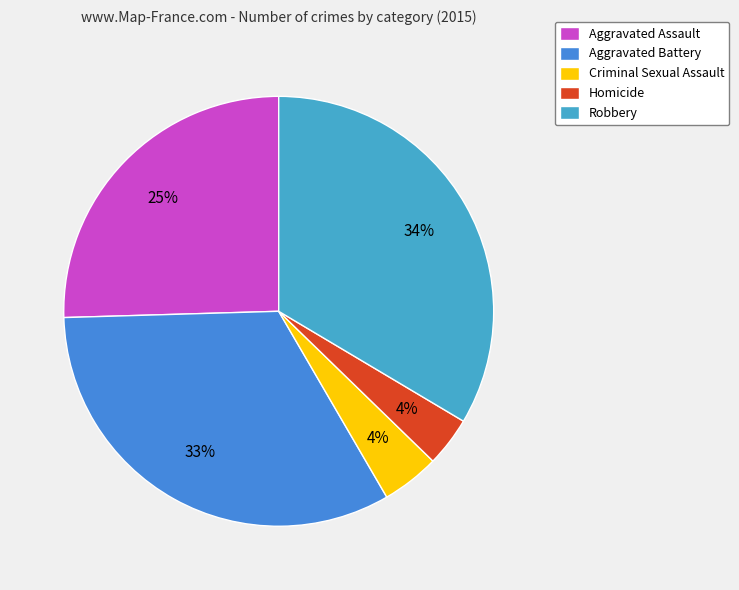

Does any single category account for the majority?

No